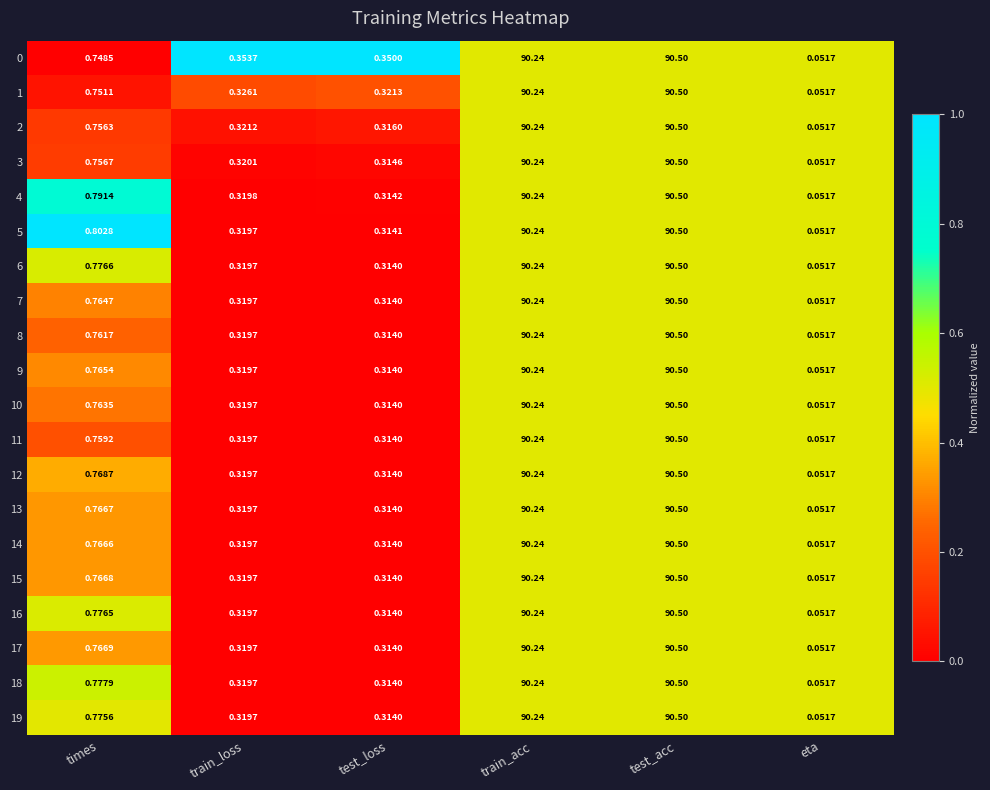

Which series has the largest total across all categories?

0